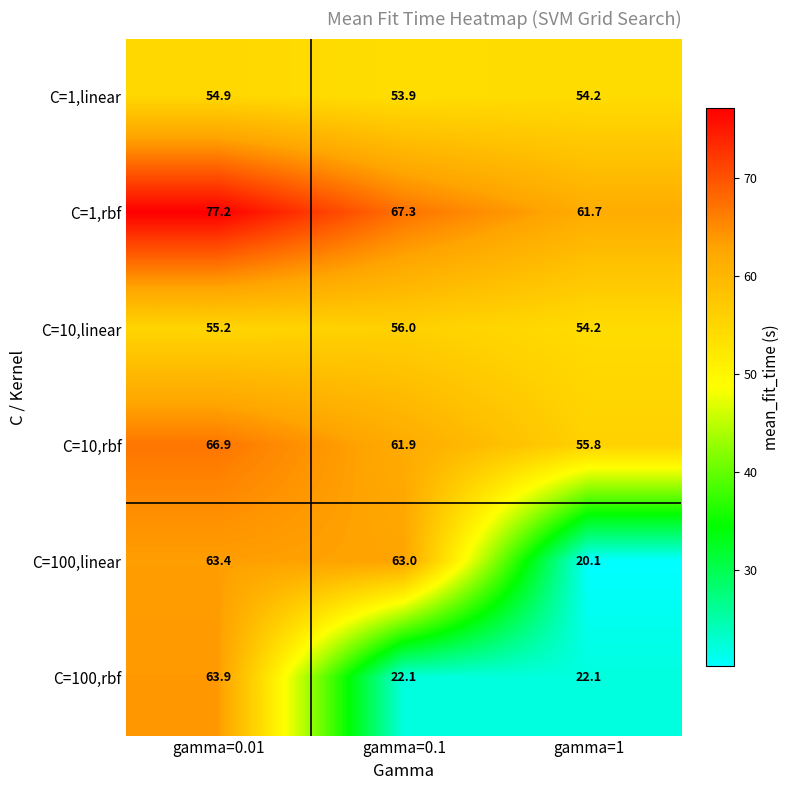

Between gamma=0.01 and gamma=1, which series saw the biggest shift?

C=100,linear